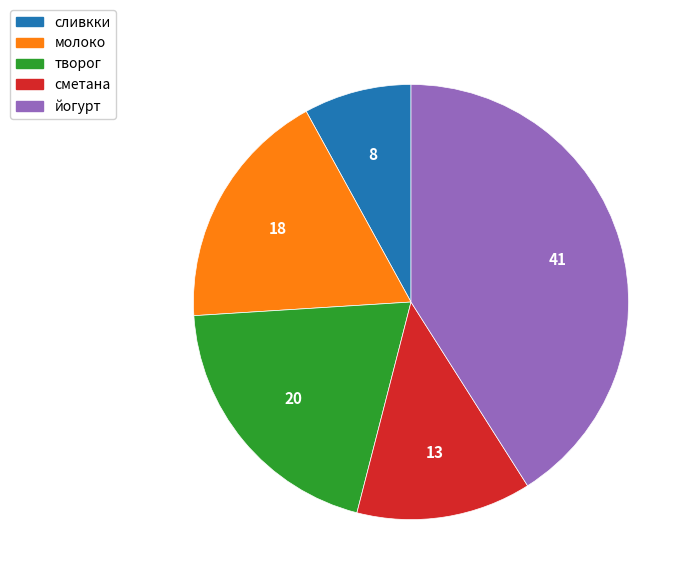

Is йогурт the majority of the pie?

No